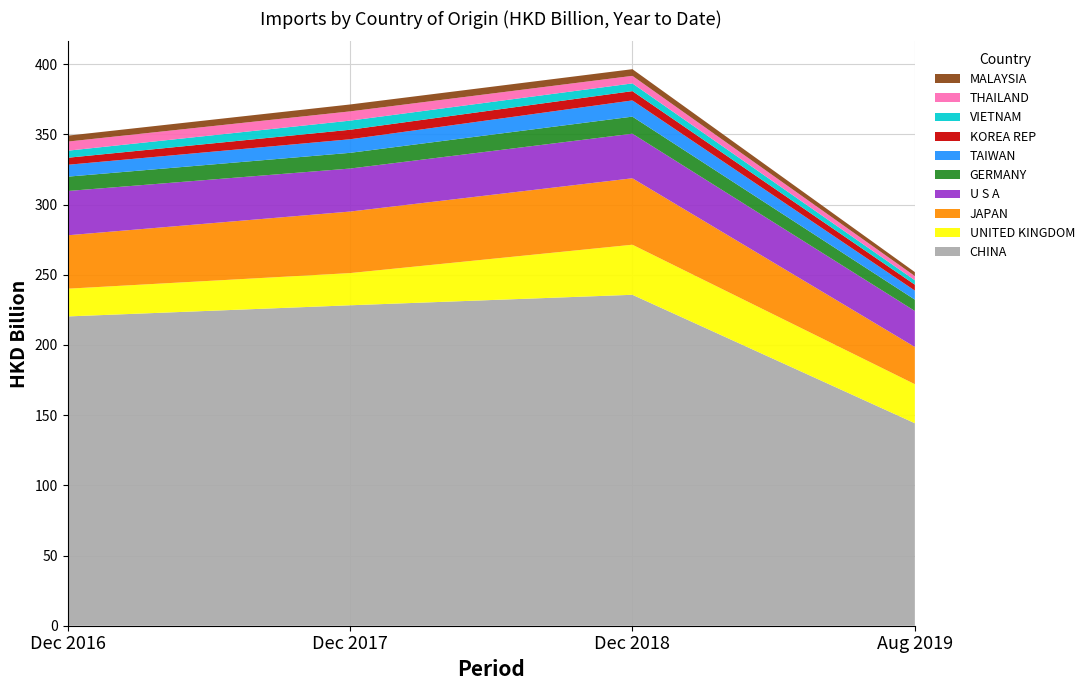

Reading right to left, list all the values displayed in this chart.

201612: MALAYSIA=4.2	THAILAND=6.5	VIETNAM=5.0	KOREA REP=5.0	TAIWAN=8.5	GERMANY=10.2	U S A=31.6	JAPAN=38.0	UNITED KINGDOM=19.7	CHINA=220.3
201712: MALAYSIA=4.9	THAILAND=6.6	VIETNAM=6.5	KOREA REP=6.8	TAIWAN=9.7	GERMANY=11.2	U S A=30.6	JAPAN=43.8	UNITED KINGDOM=22.9	CHINA=228.3
201812: MALAYSIA=4.8	THAILAND=5.4	VIETNAM=5.5	KOREA REP=6.6	TAIWAN=11.5	GERMANY=12.2	U S A=31.8	JAPAN=47.3	UNITED KINGDOM=35.7	CHINA=235.8
201908: MALAYSIA=2.8	THAILAND=3.0	VIETNAM=3.1	KOREA REP=4.2	TAIWAN=6.4	GERMANY=8.1	U S A=25.7	JAPAN=26.5	UNITED KINGDOM=27.8	CHINA=144.3